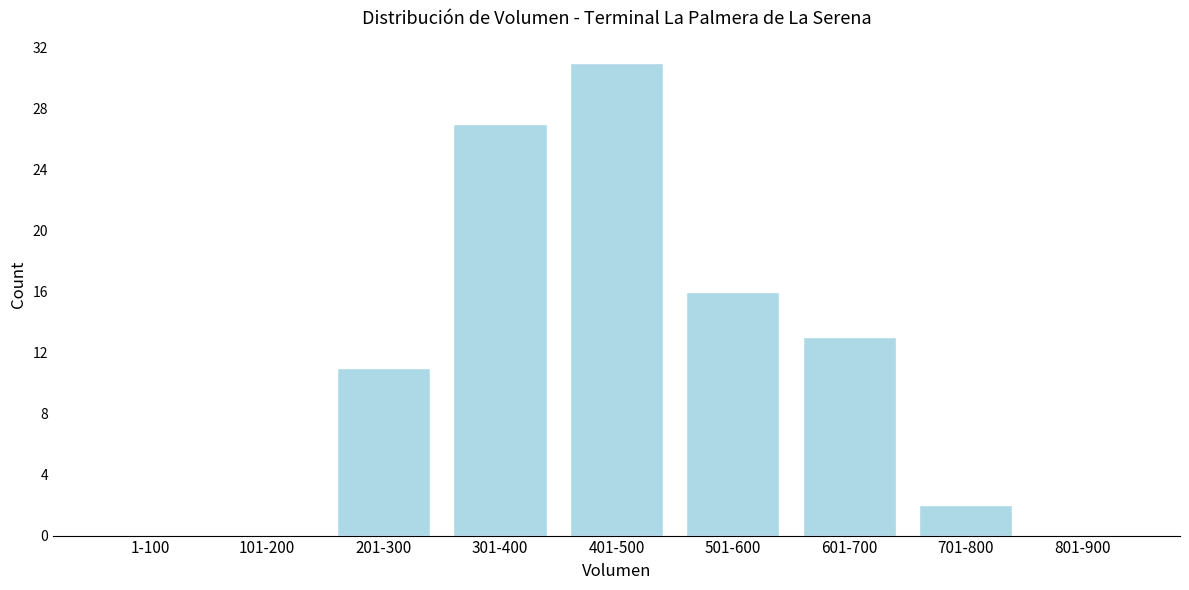

Reading left to right, extract all data points from this chart.

1-100=0	101-200=0	201-300=11	301-400=27	401-500=31	501-600=16	601-700=13	701-800=2	801-900=0